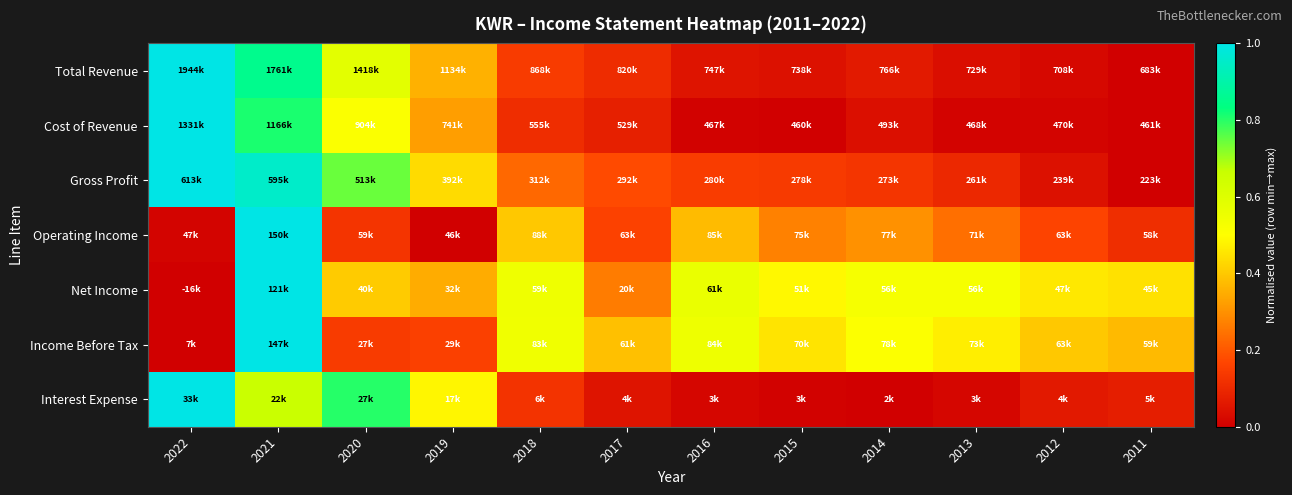

At how many categories does at least one series exceed 0?

12